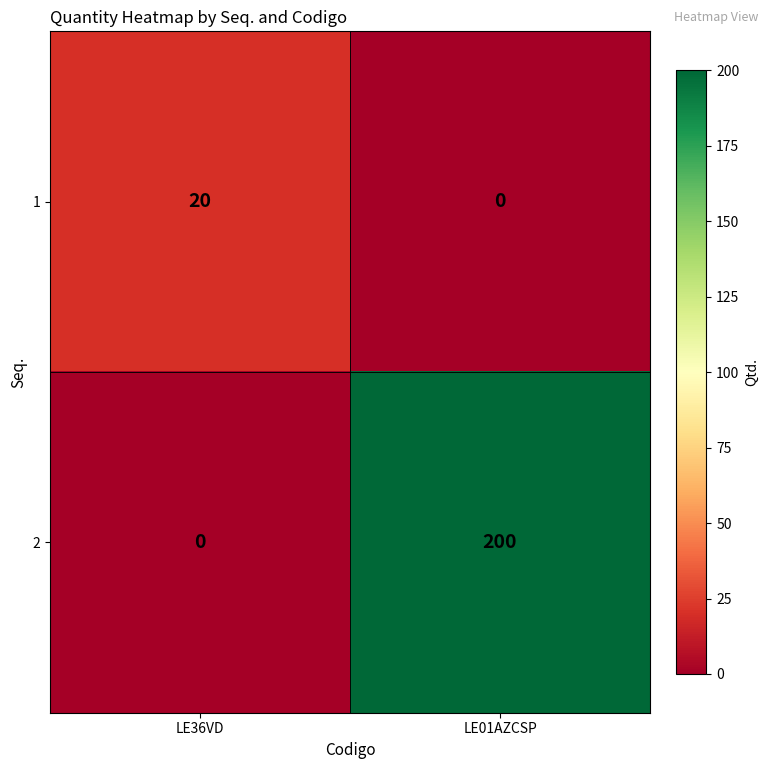

List the series in order of their overall mean, lowest first.

1, 2